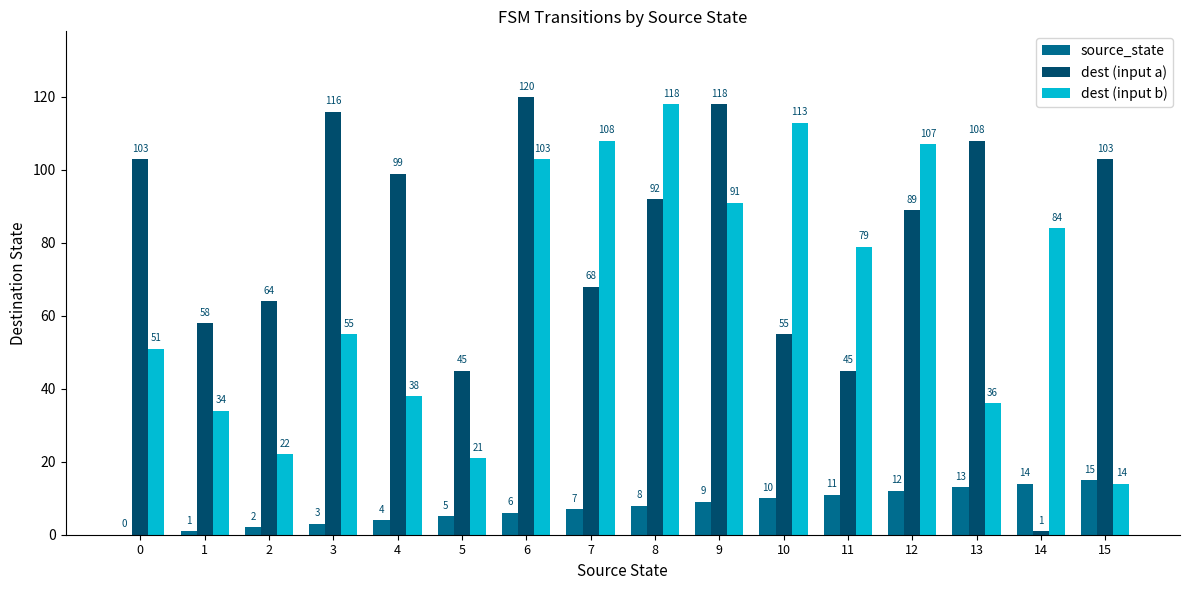

How many data points does each series have?

16